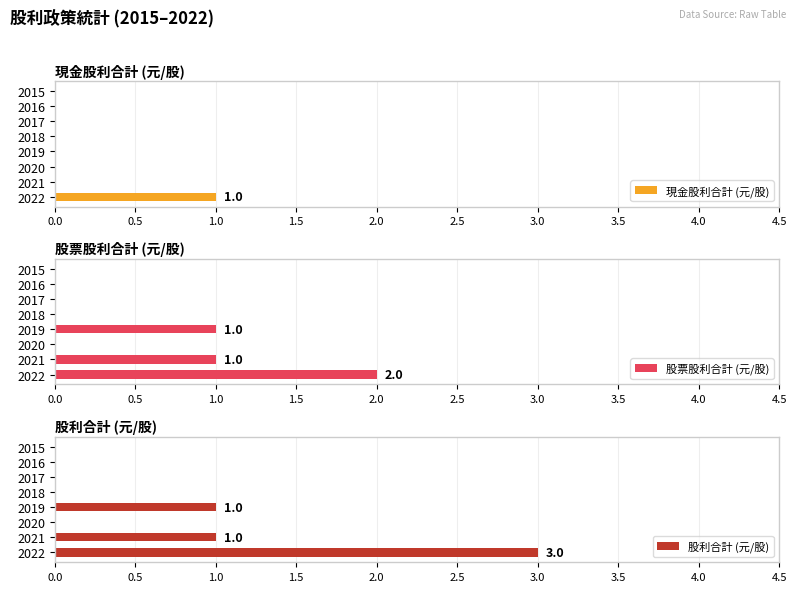

How many bars are there in total?

24